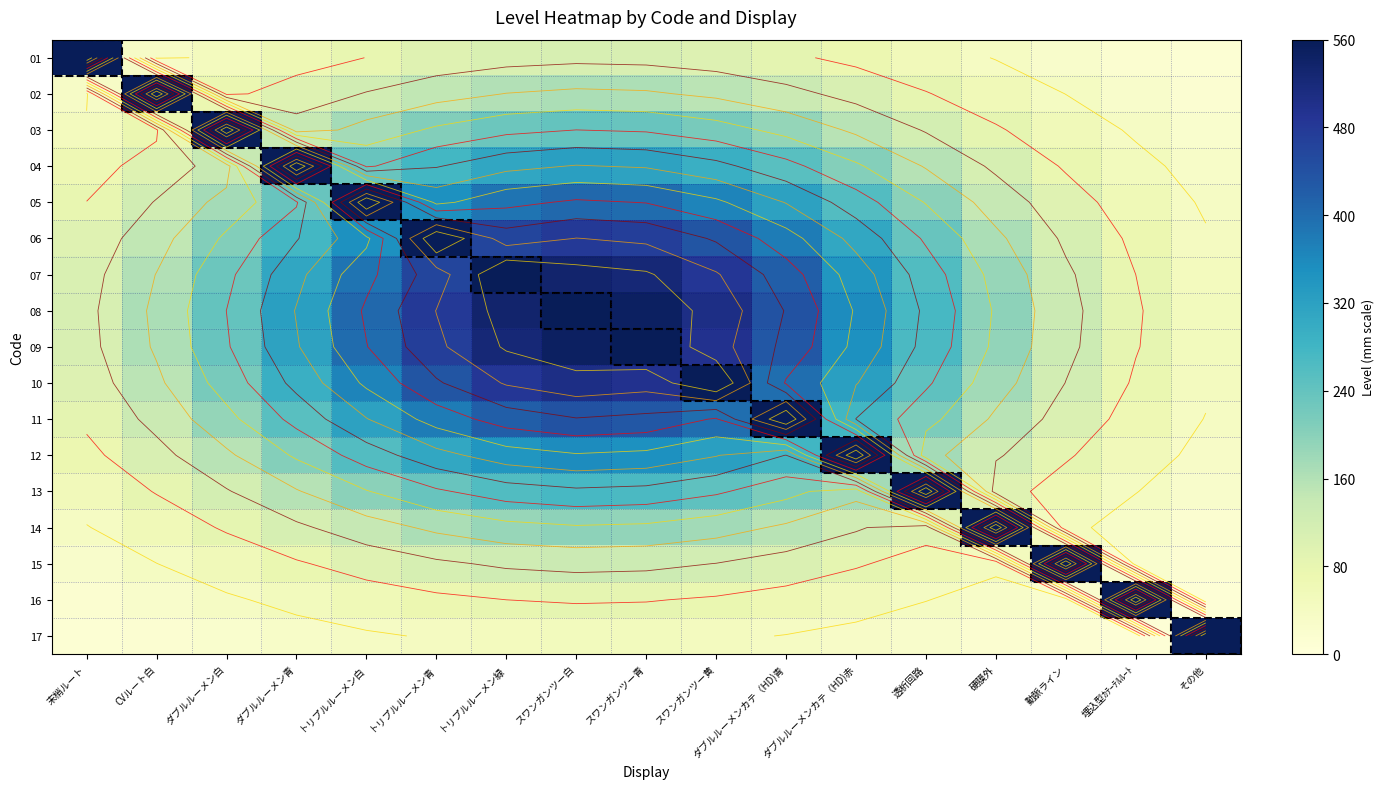

What is the minimum value shown in the chart?

7.4